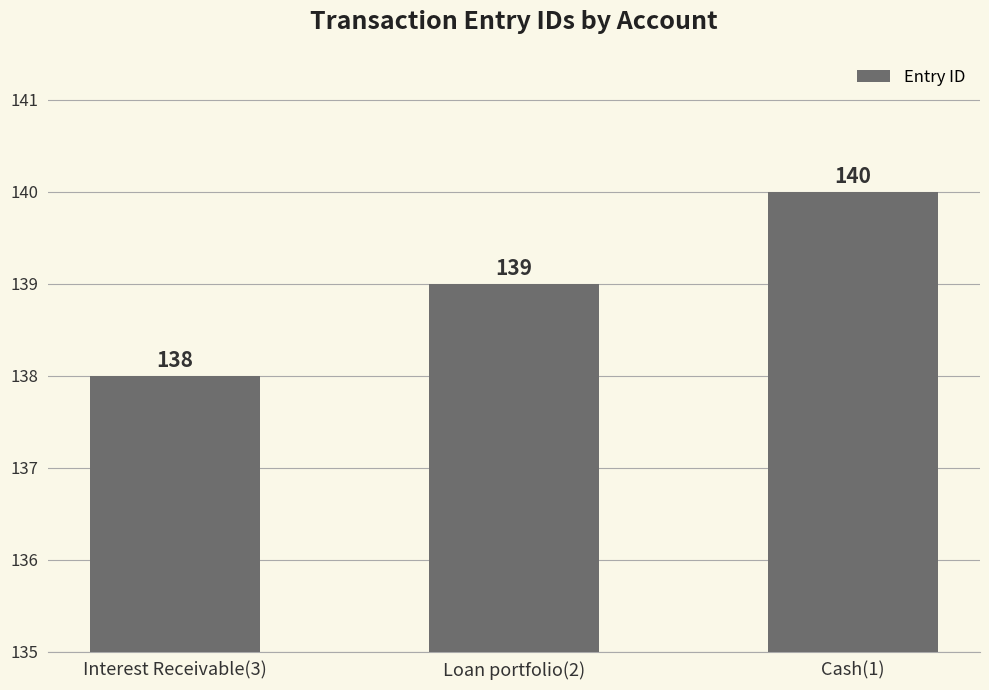

How many bars are there in total?

3